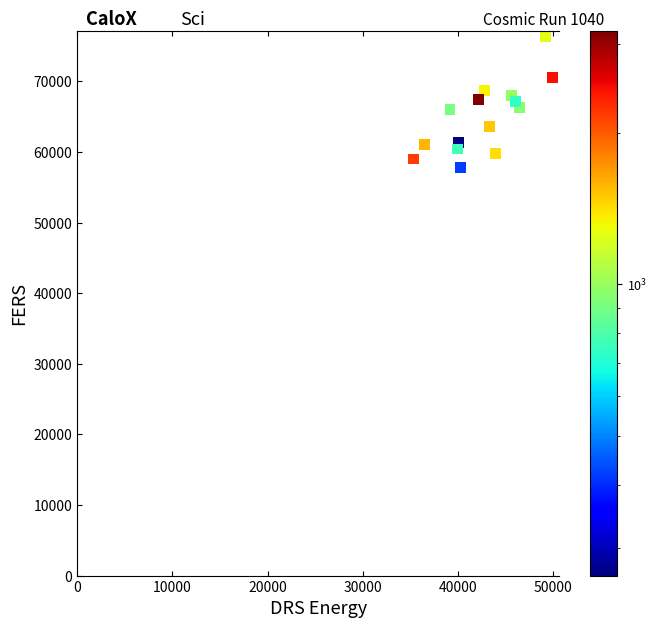

What is the range of X values (max minus min)?

14626